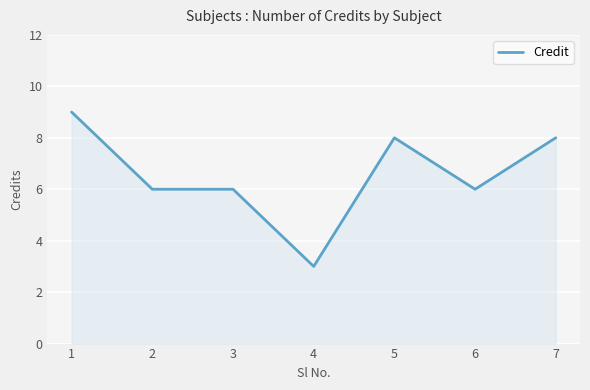

Reading left to right, extract all data points from this chart.

9	6	6	3	8	6	8